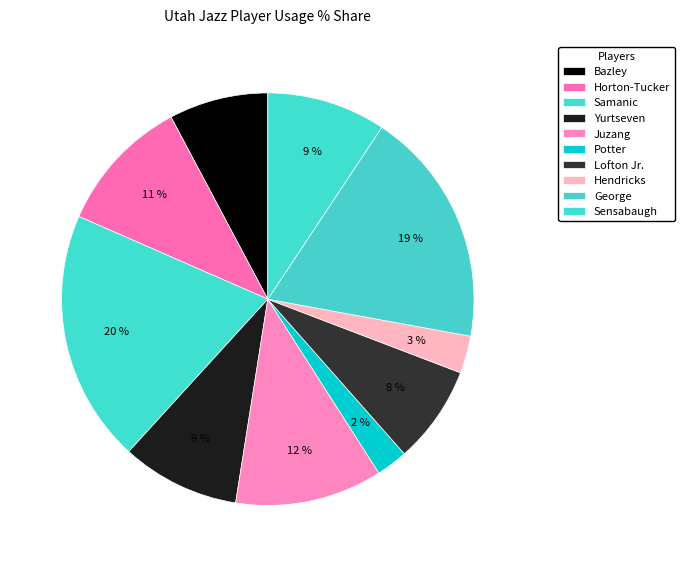

Is there a majority slice in this chart?

No